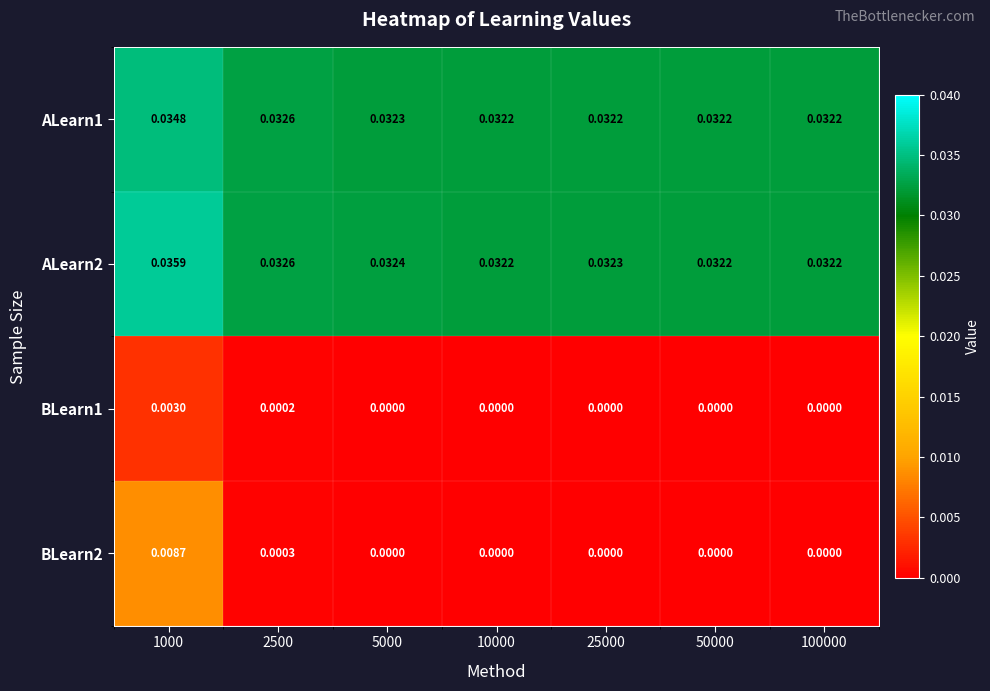

Is the value of BLearn1 at 50000 greater than the value of ALearn2 at 10000?

No